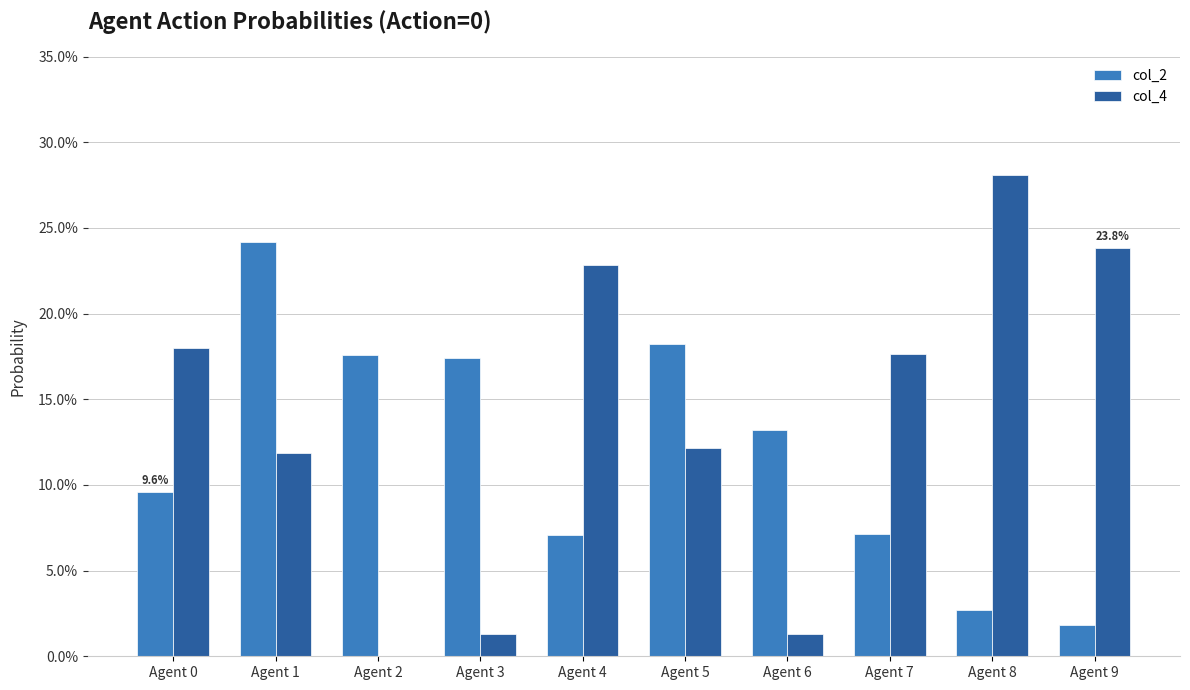

What is the sum of all col_4 values?

1.4